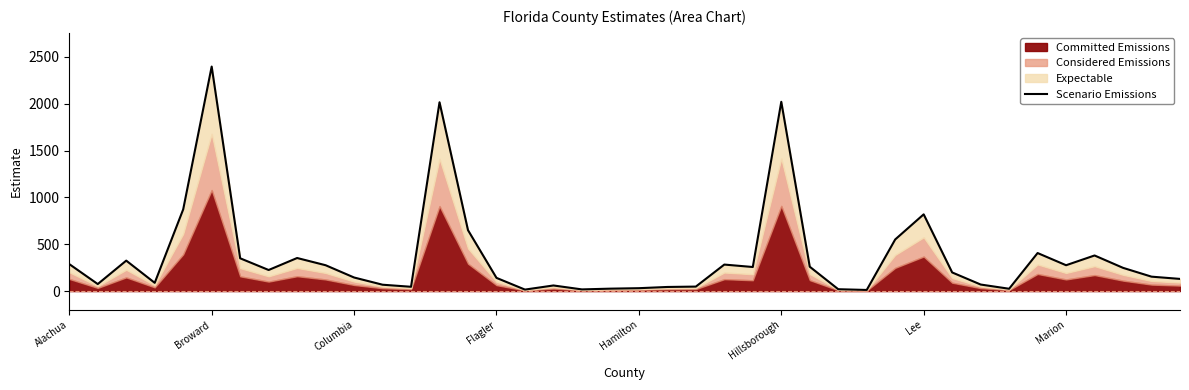

What is the difference between the maximum and minimum values?

2384.0